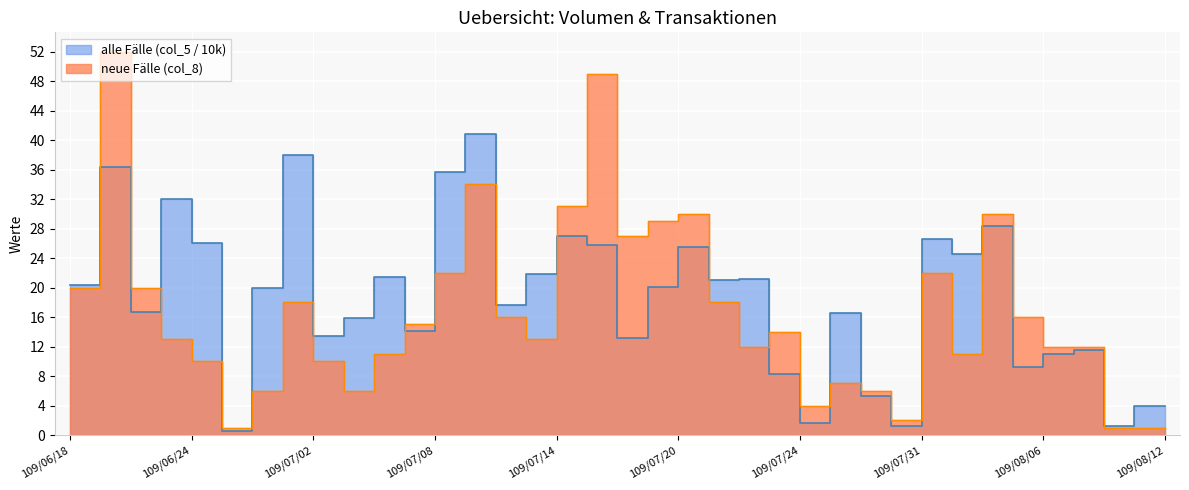

What is the highest value of the alle Faelle (col_5 scaled) series?

40.8